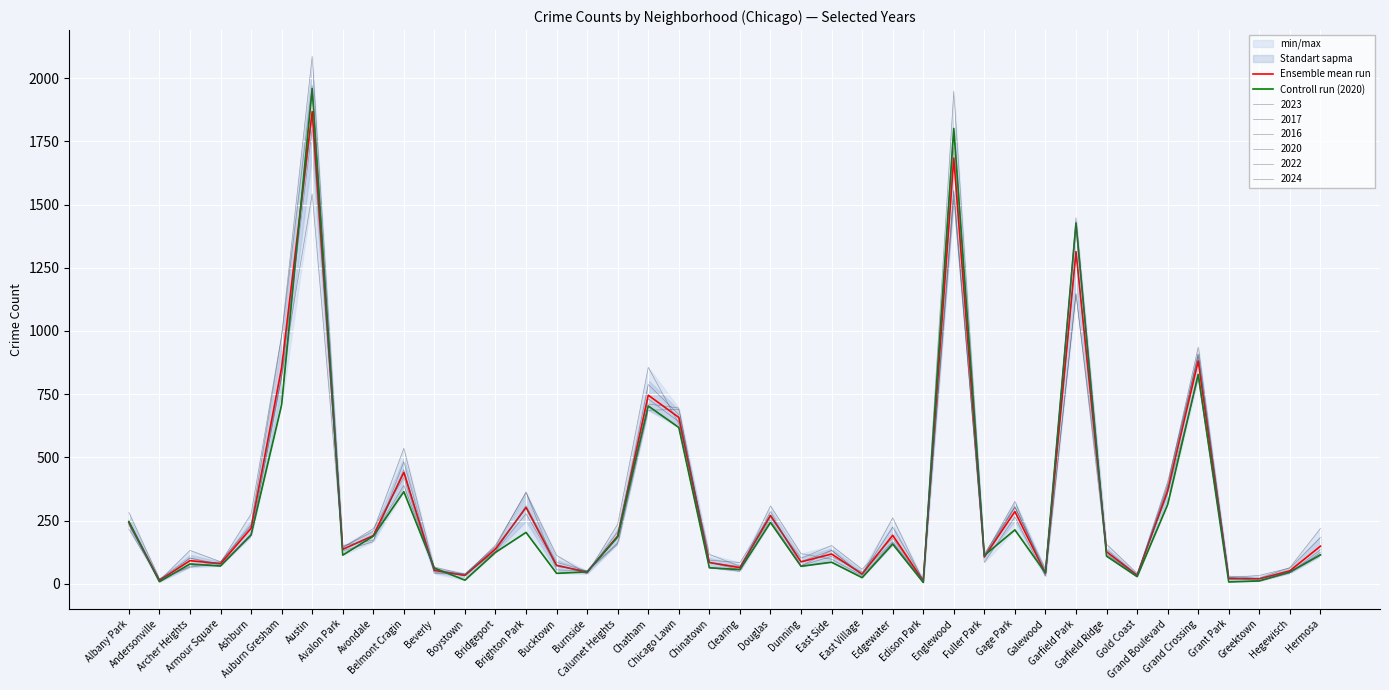

How many data points in Ensemble mean run are above 136?

19